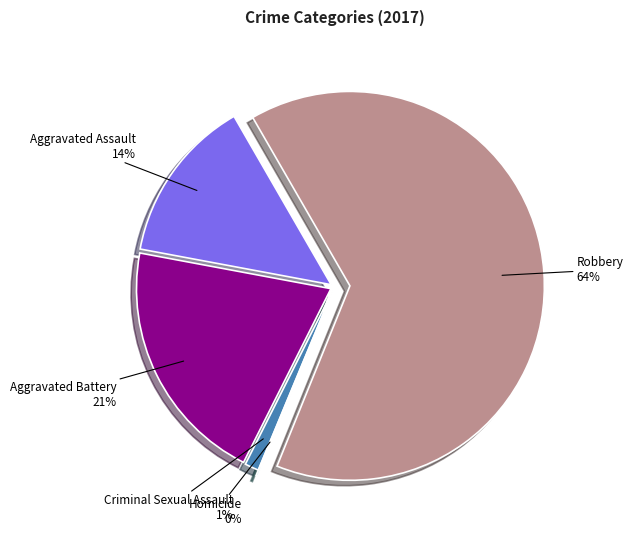

How much of the chart is everything except Criminal Sexual Assault?

98.8%